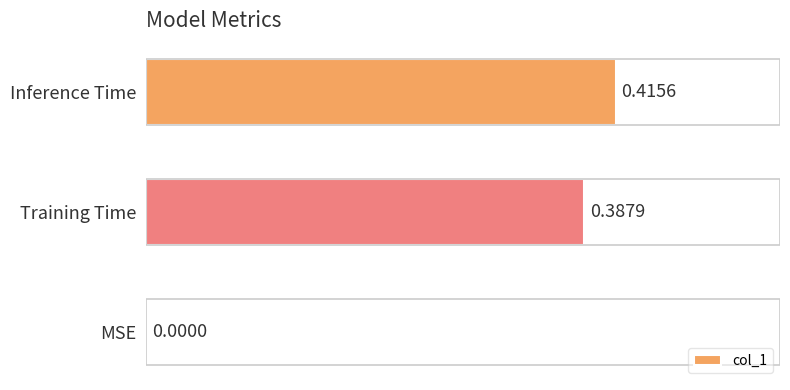

Count the values in the range 0 to 1.

3